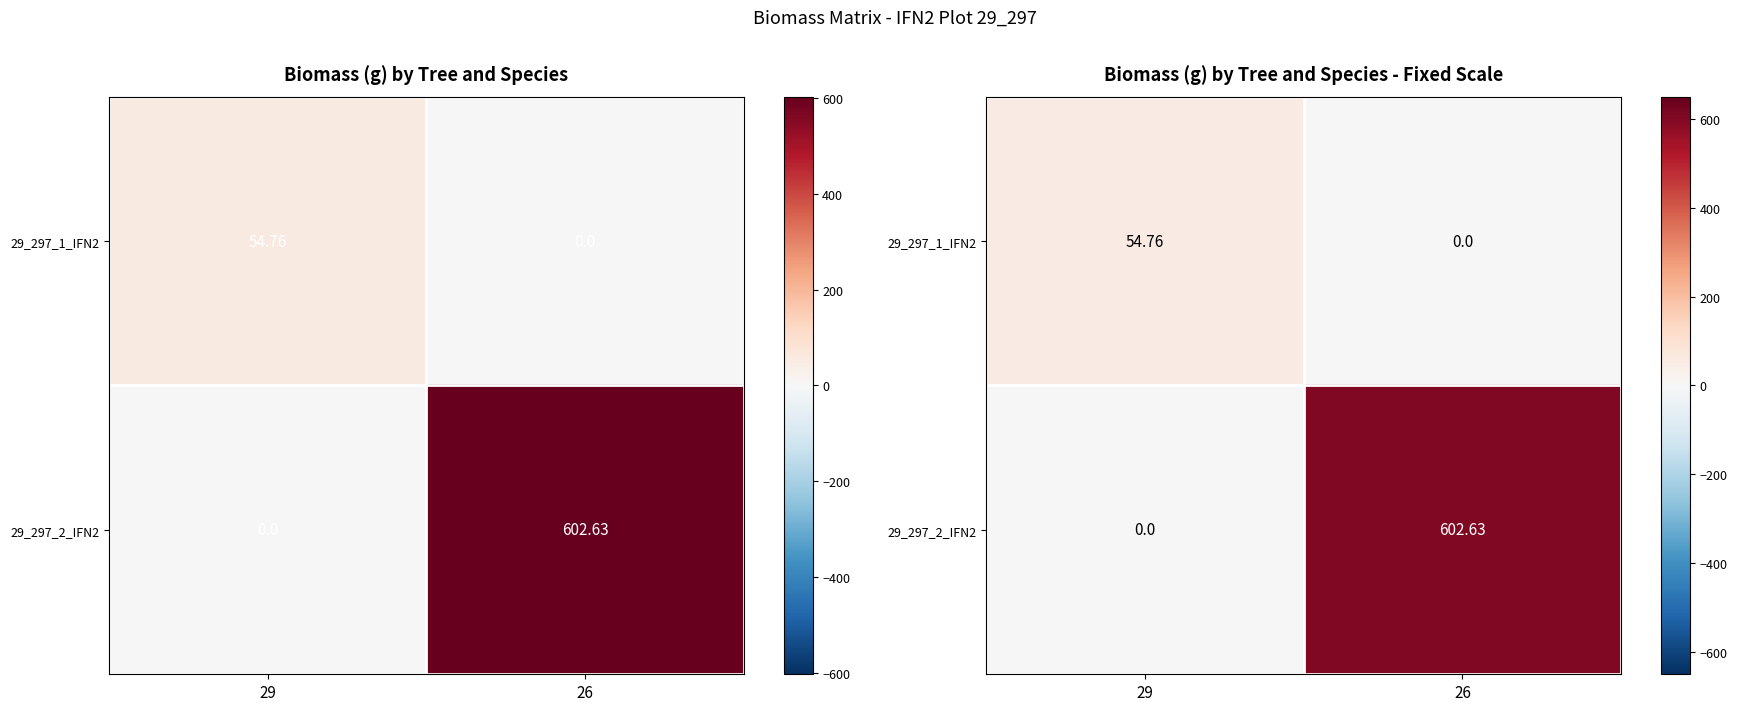

Is it true that 29_297_1_IFN2 equals 0.0 at 26?

True